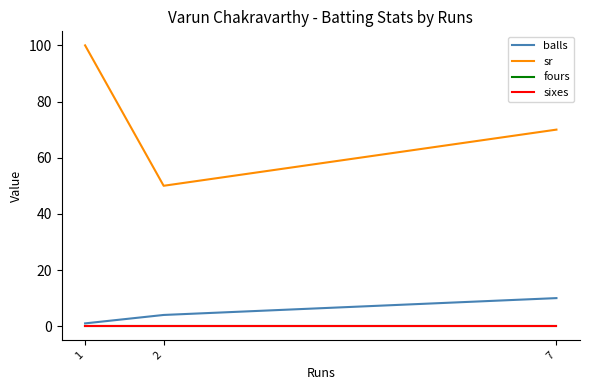

Rank the series by their maximum value, from highest to lowest.

sr, balls, fours, sixes